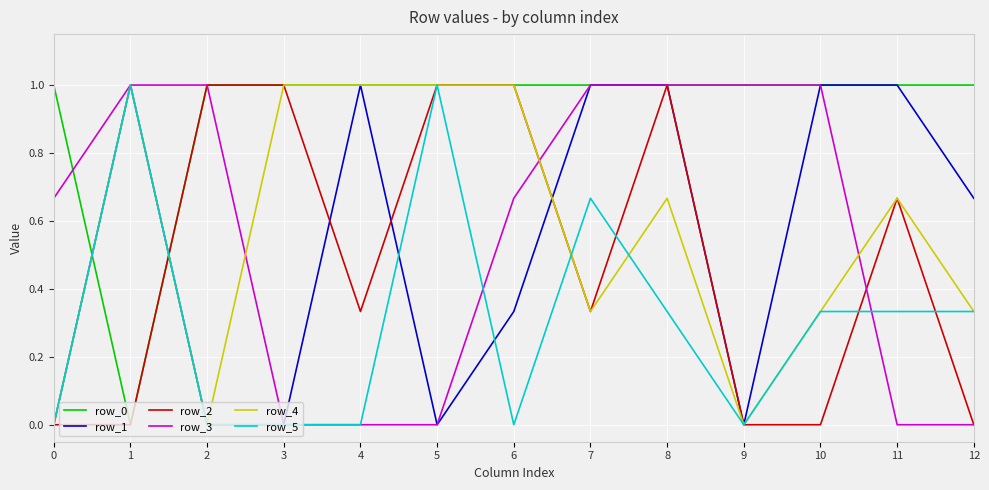

Which series ends up on top after the final intersection of row_0 and row_5?

row_0